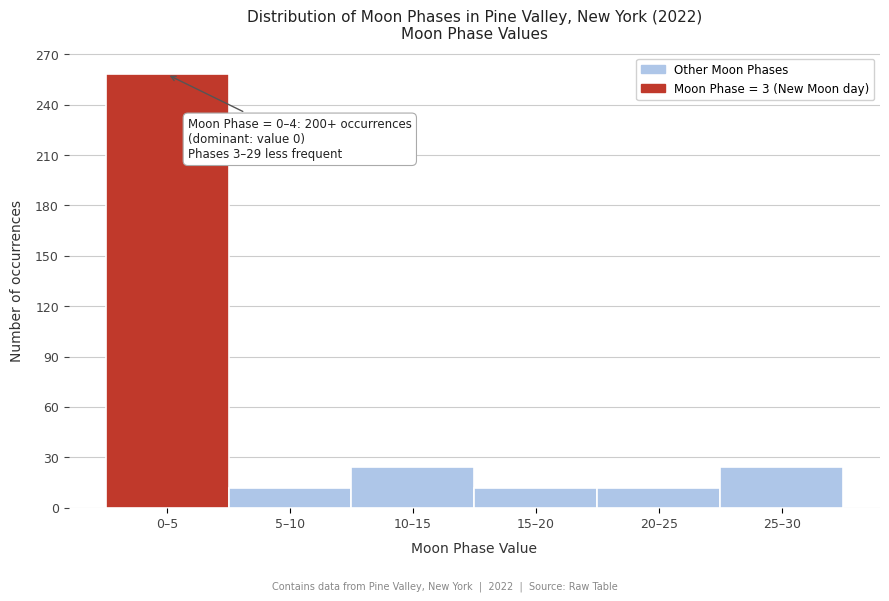

Reading left to right, transcribe all the data shown in this chart.

0–5=258	5–10=12	10–15=24	15–20=12	20–25=12	25–30=24